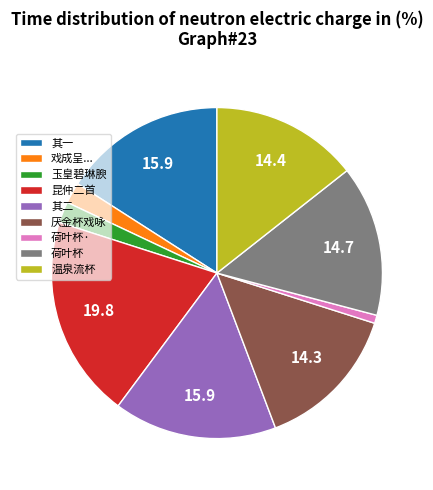

Does 荷叶杯 account for over 50% of the chart?

No